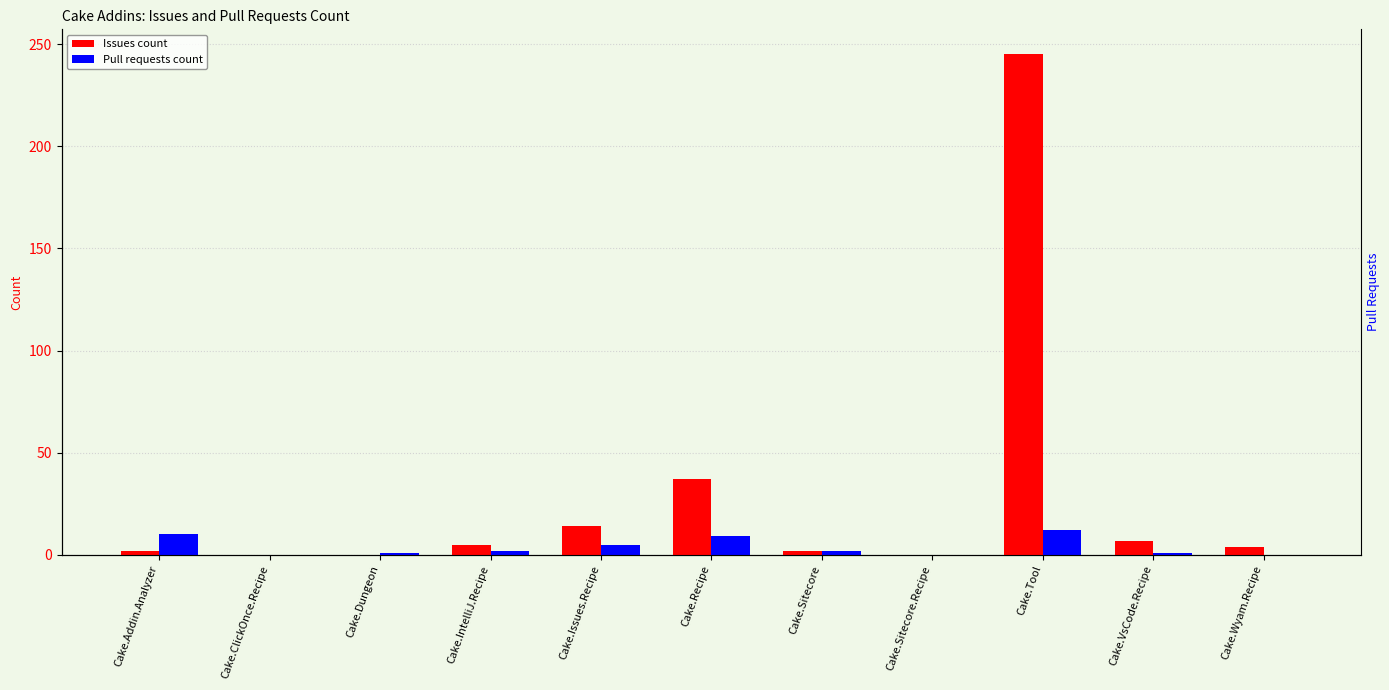

Which has a higher value, Cake.Tool or Cake.Addin.Analyzer?

Cake.Tool